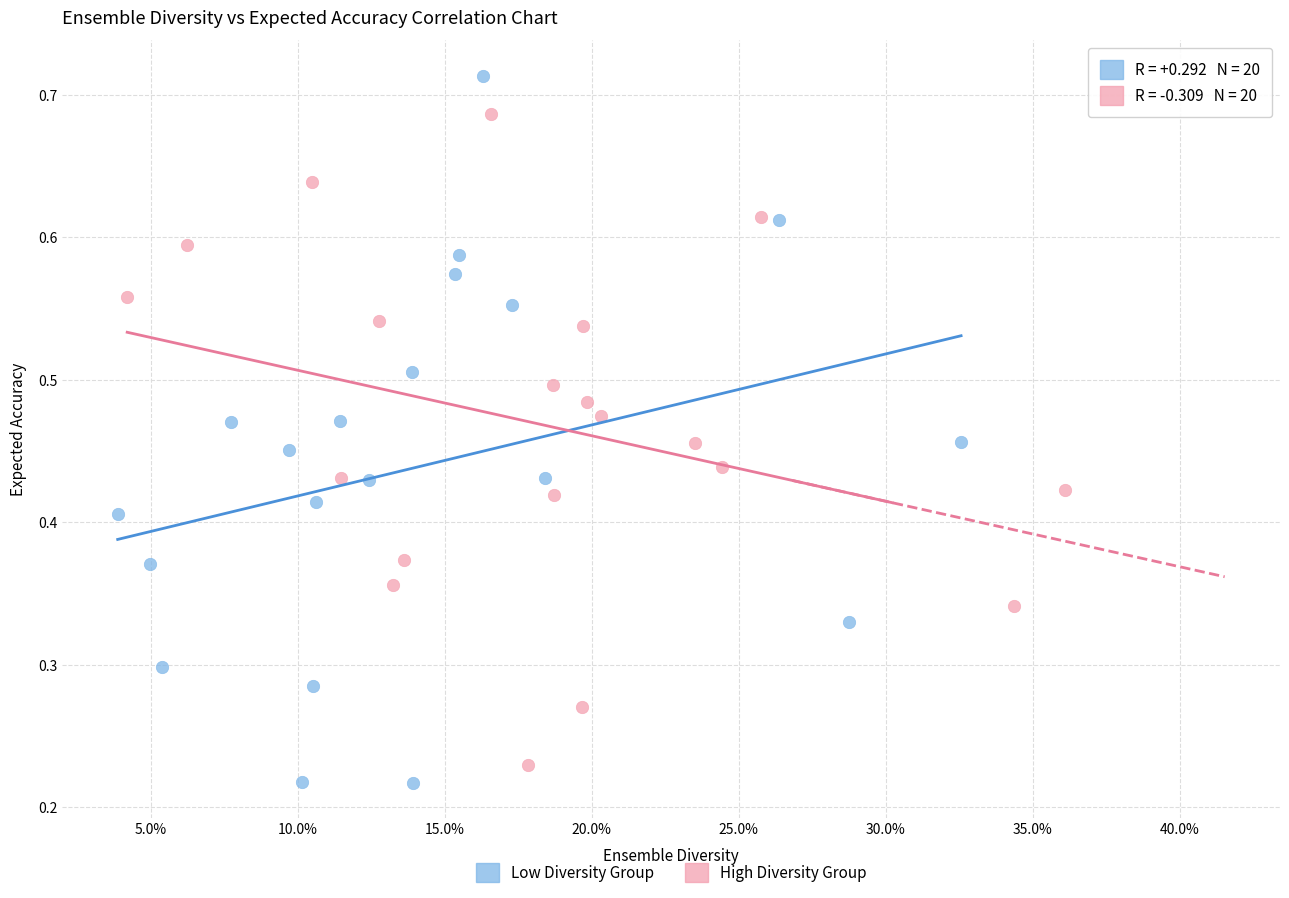

Which series reaches the maximum Y coordinate?

Low Diversity Group